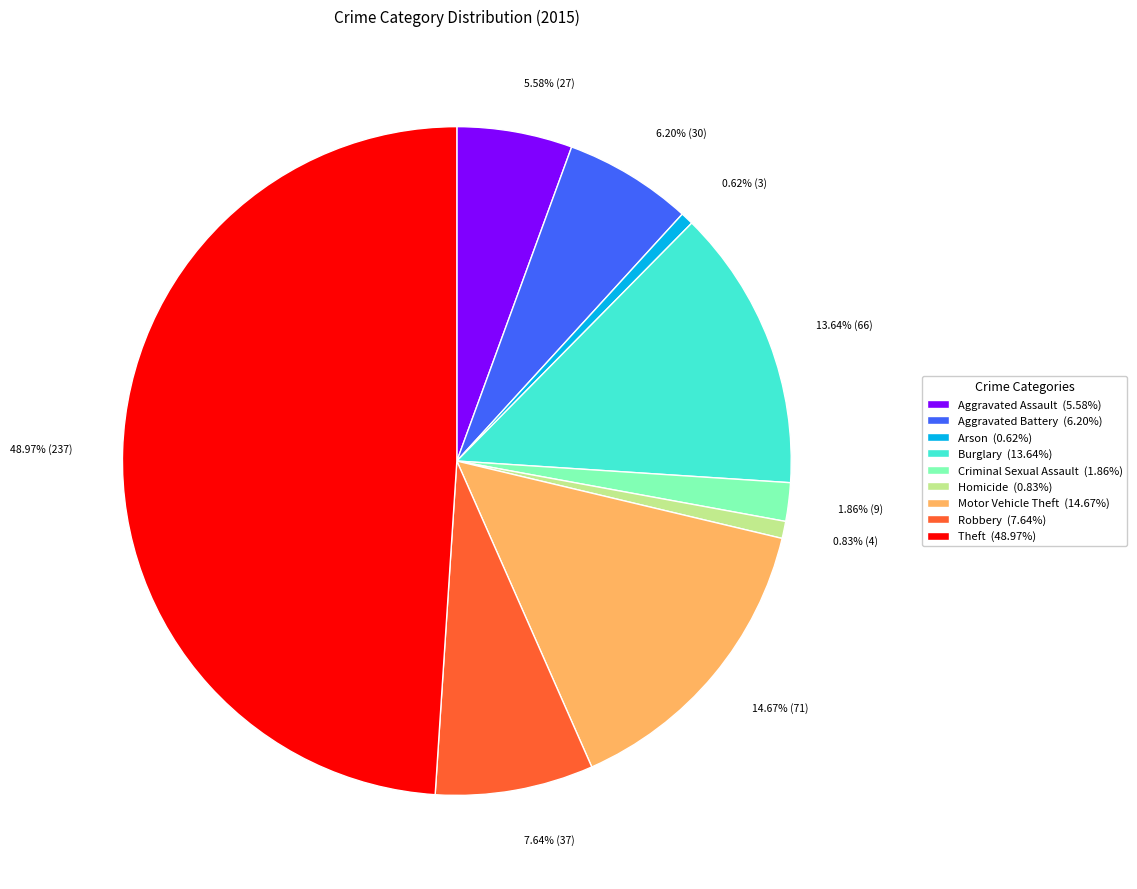

Does Aggravated Assault (5.58%) represent more than half of the total?

No